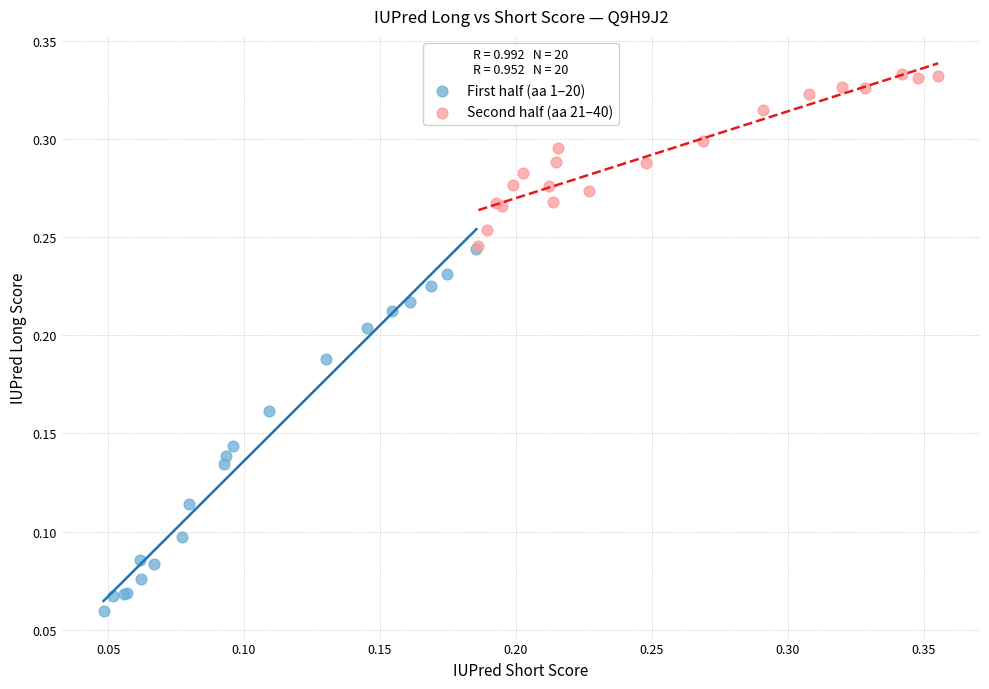

Which series has the widest spread of Y values?

First half (aa 1–20)